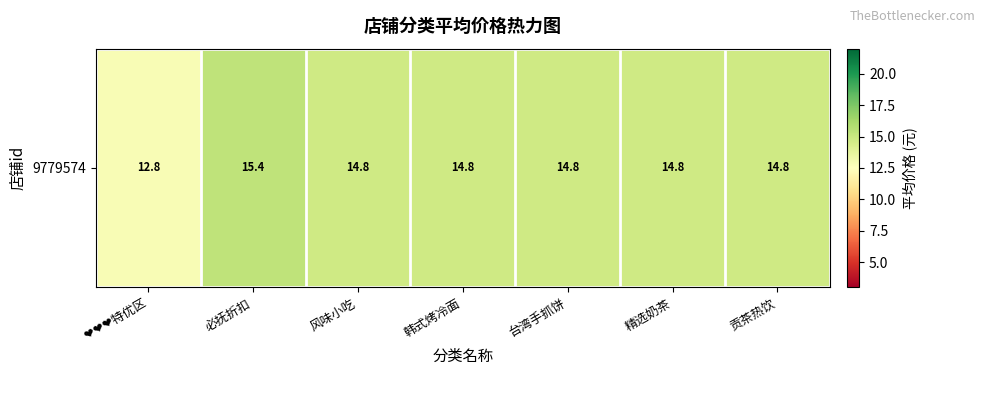

What is the average value?

14.6